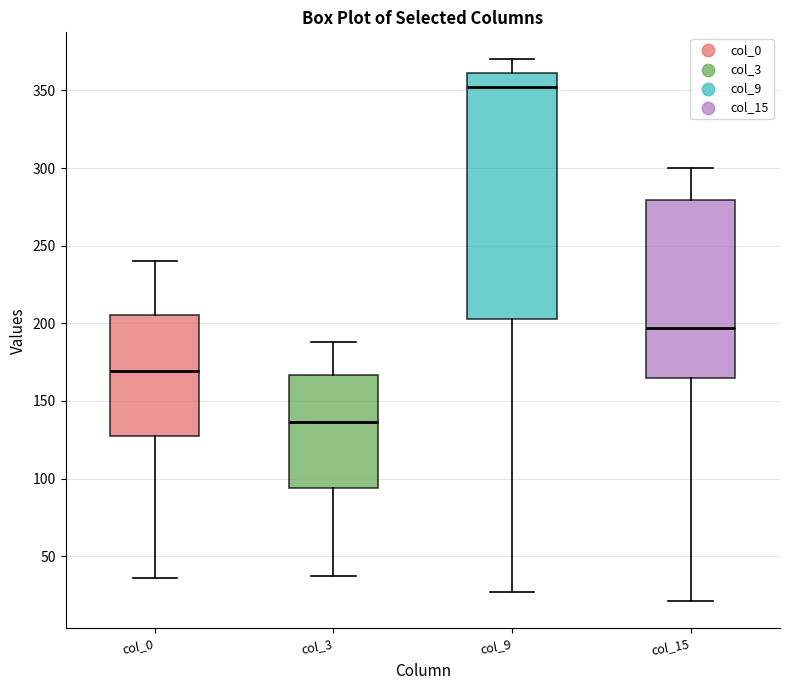

Which box's median line is the lowest?

col_3